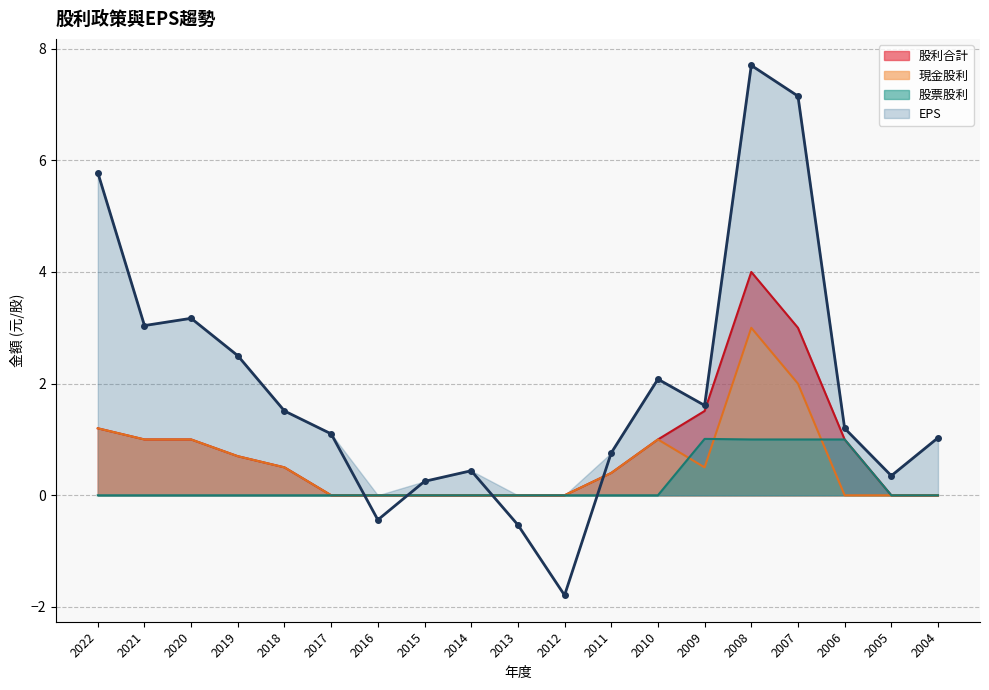

At which label does 現金股利 reach its peak?

2008